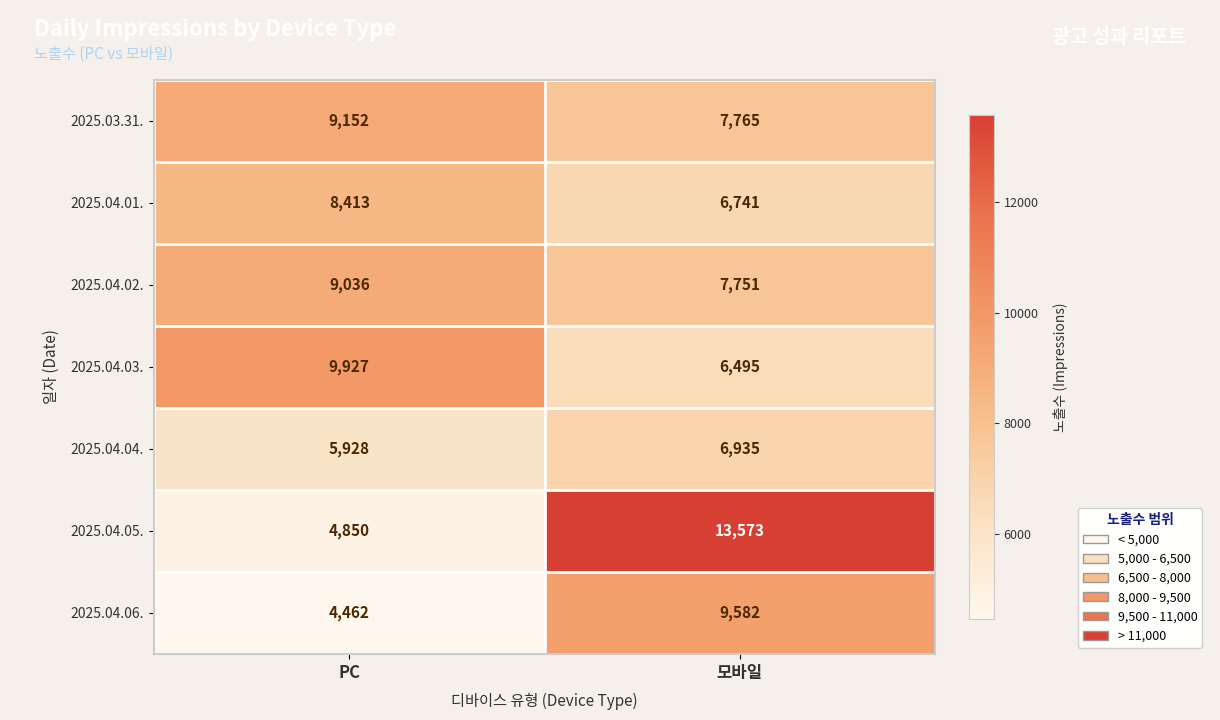

Which series has the widest spread of values?

2025.04.05.